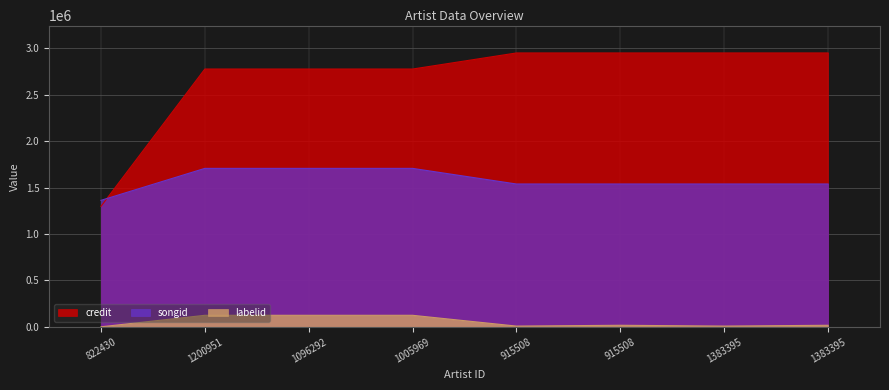

List the series in order of their peak value, highest first.

credit, songid, labelid